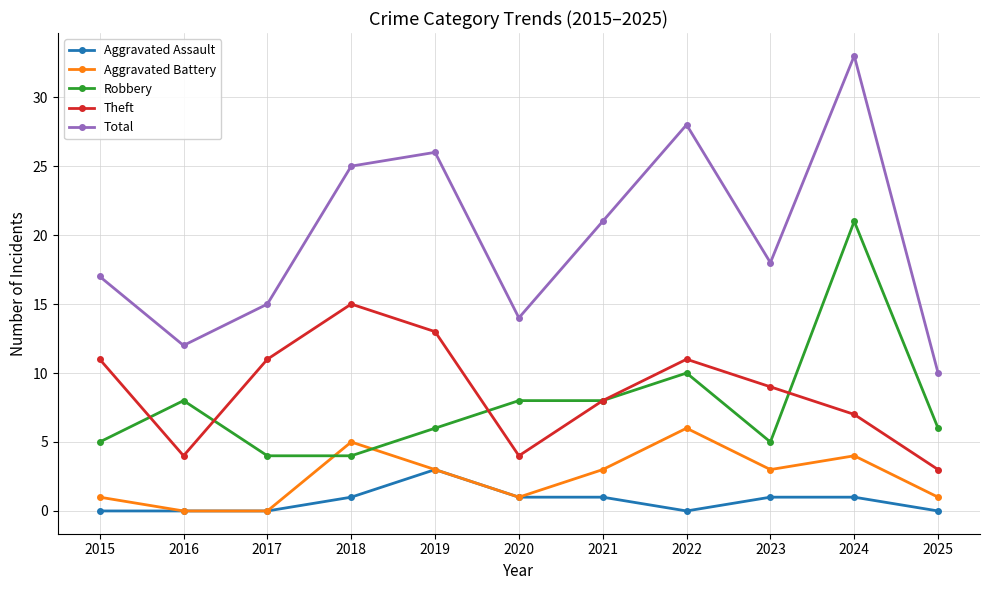

At 2022, list the series in order from largest to smallest.

Total, Theft, Robbery, Aggravated Battery, Aggravated Assault